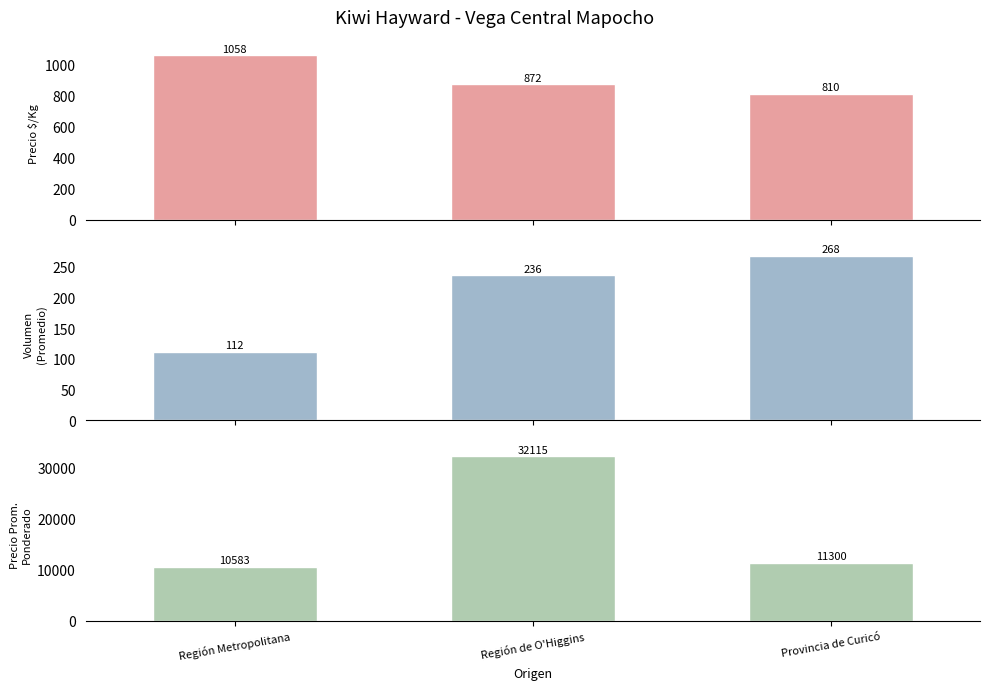

What position from the right is Provincia de Curicó?

1